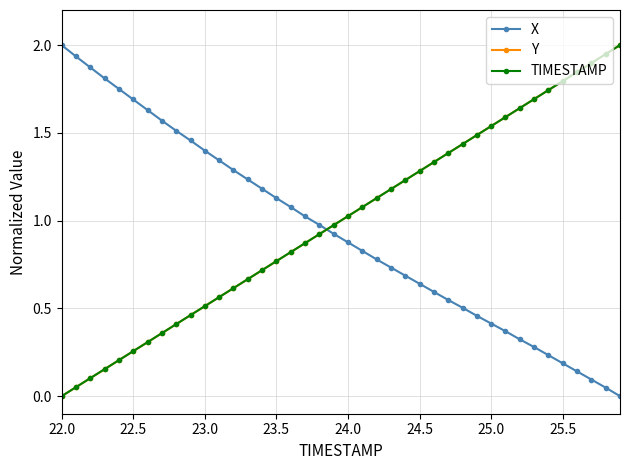

What is the greatest value displayed?

2.0